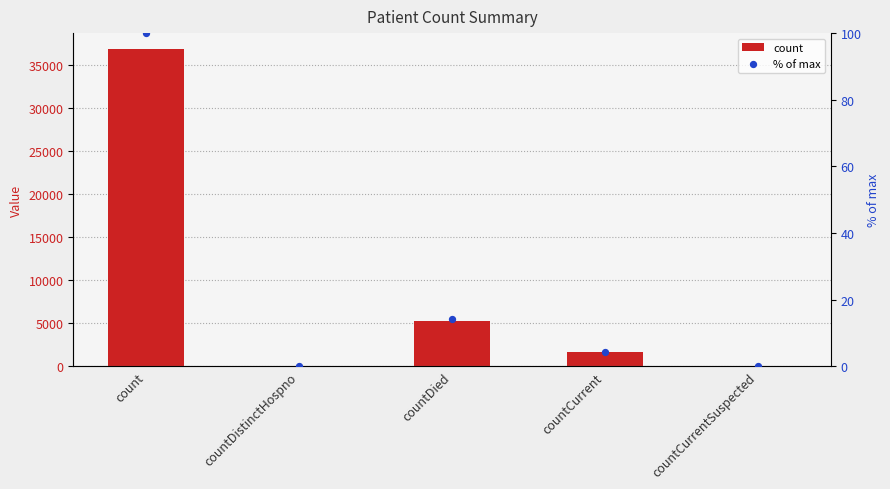

Is the value of % of max at countDied greater than the value of count at countDistinctHospno?

Yes